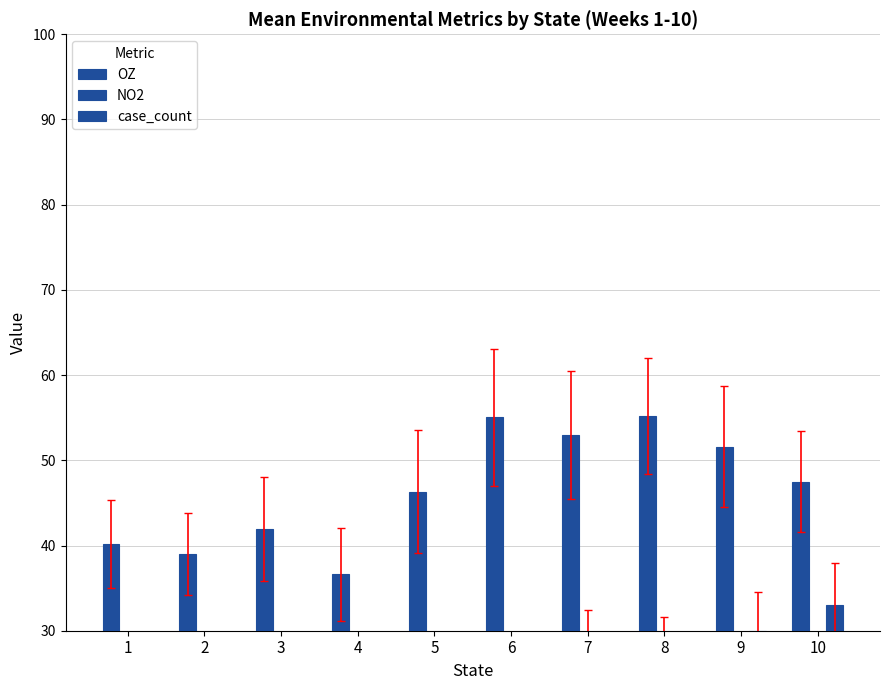

What are all the series names shown in the legend?

OZ, NO2, case_count